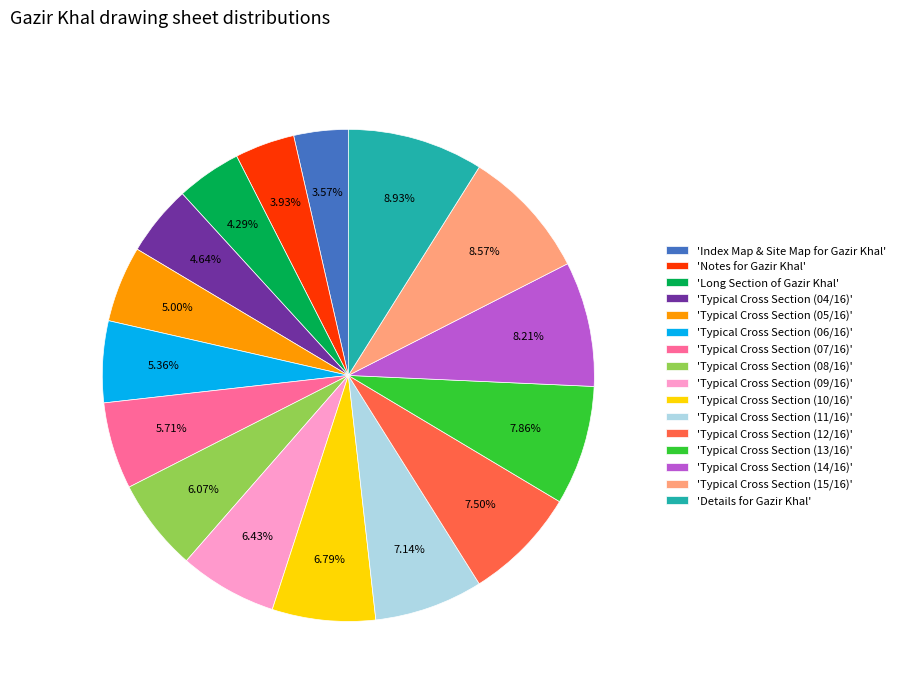

What is the ratio of the value at 'Index Map & Site Map for Gazir Khal' to the value at 'Typical Cross Section (13/16)'?

0.5